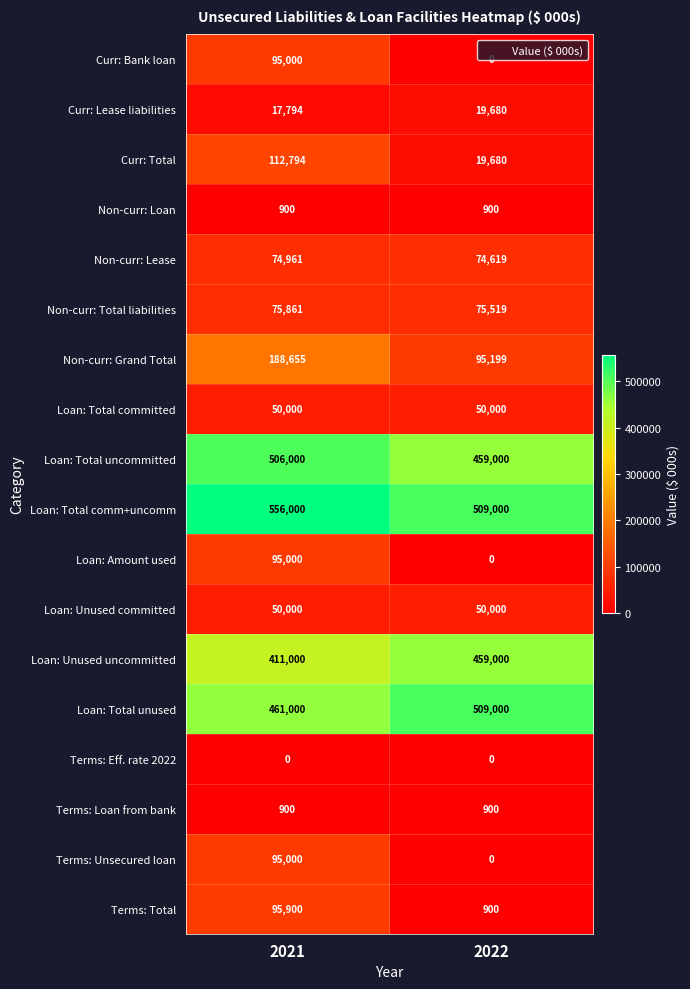

What is the average value of the Terms: Loan from bank series?

900